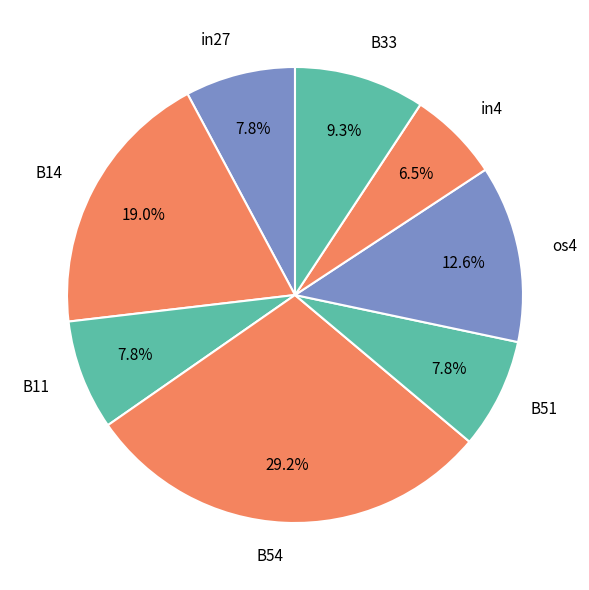

To the nearest percent, what is the combined percentage of B11 and os4?

20%